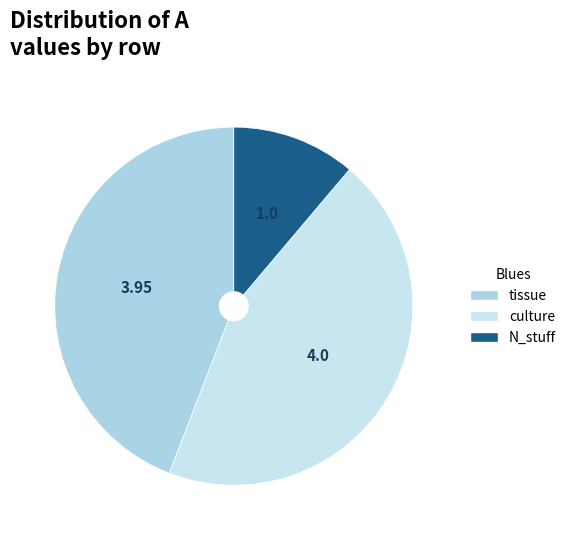

What is the smallest slice in the pie chart?

N_stuff